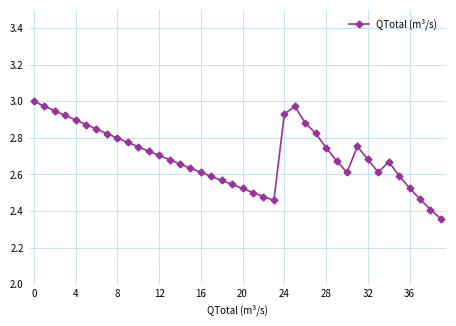

How many lines are shown in the chart?

1